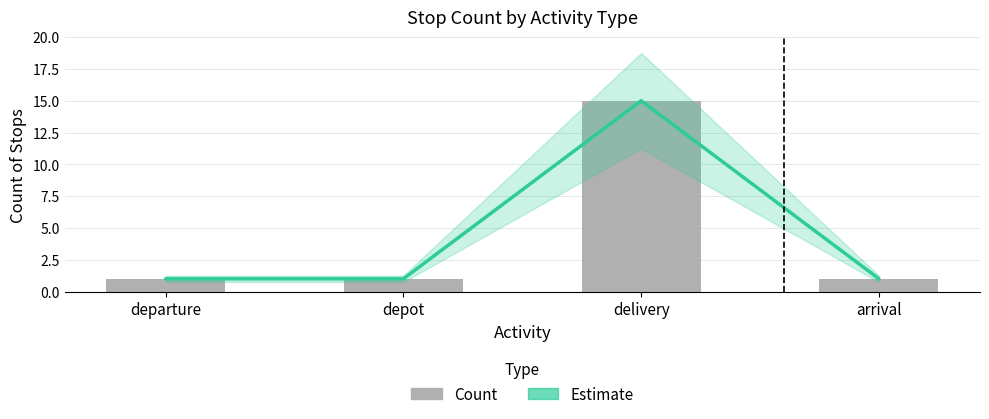

Reading right to left, transcribe all the data shown in this chart.

Estimate: arrival=1	delivery=15	depot=1	departure=1
Count: arrival=1	delivery=15	depot=1	departure=1